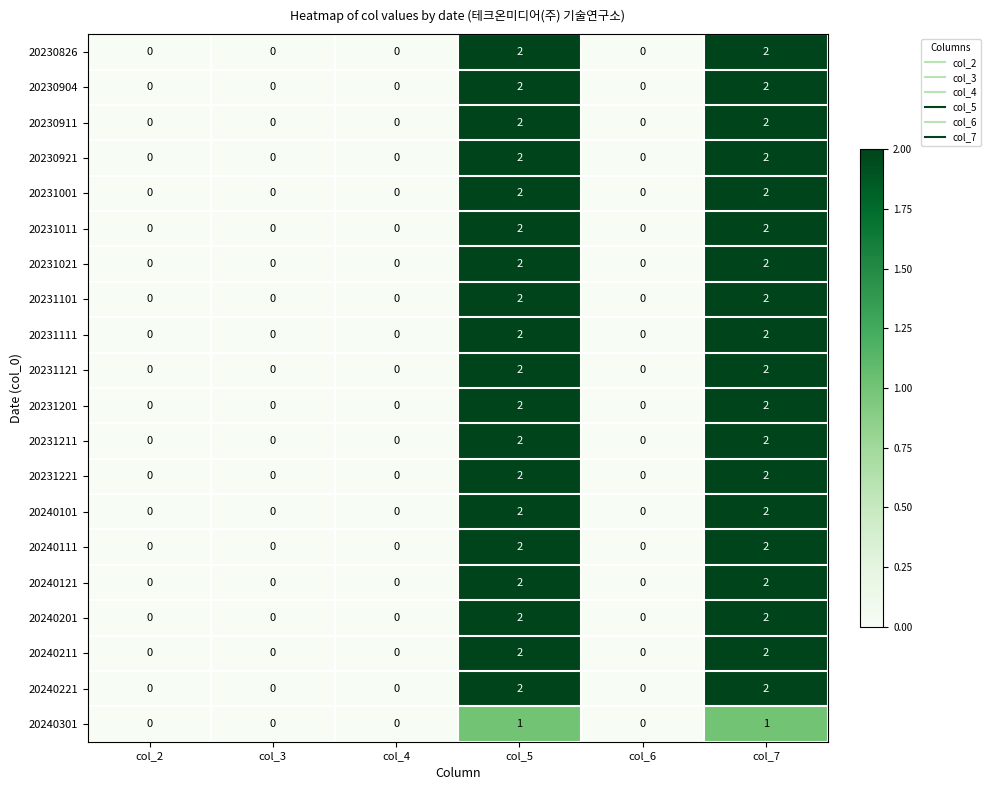

Count the 20240201 values in the range 0 to 2.

6